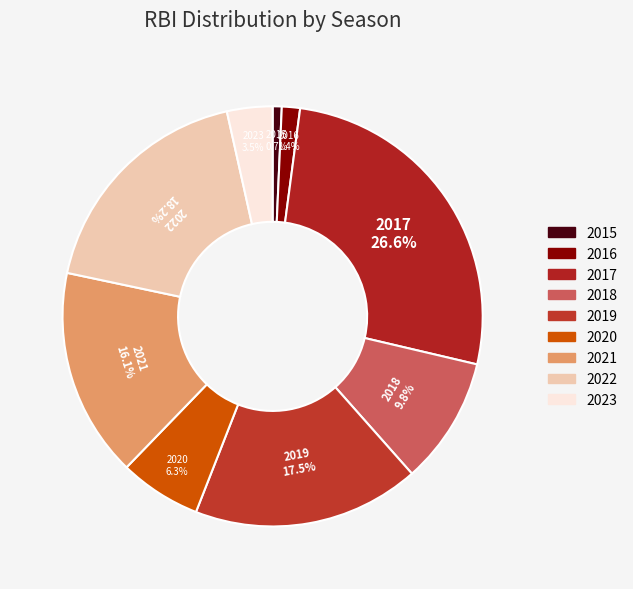

Approximately how many times larger is the value at 2017 compared to 2021?

1.7